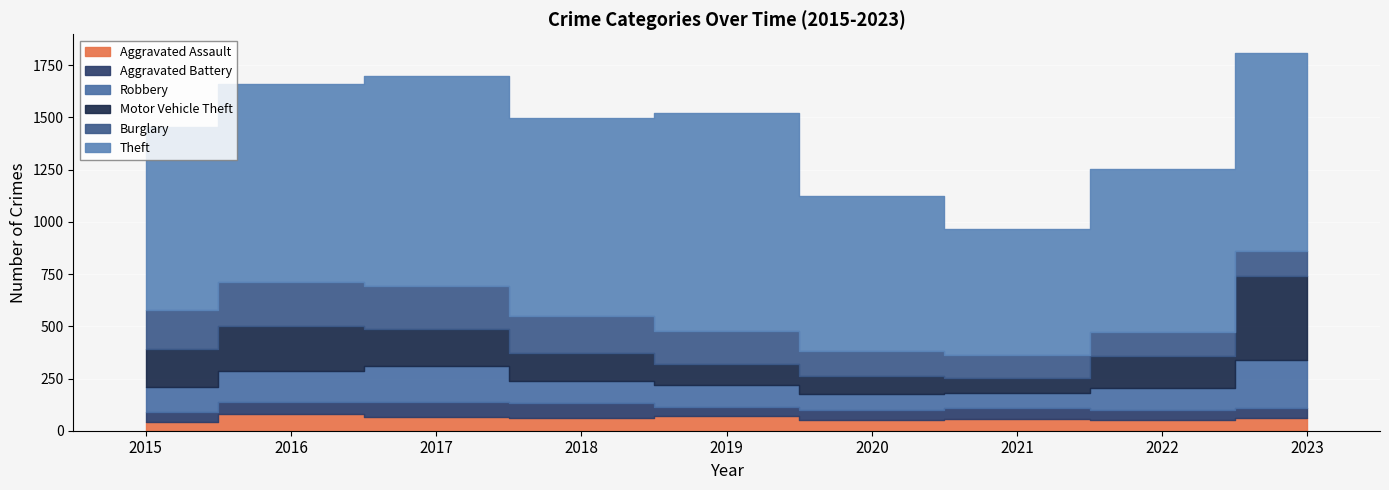

What are all the series names shown in the legend?

Aggravated Assault, Aggravated Battery, Robbery, Motor Vehicle Theft, Burglary, Theft